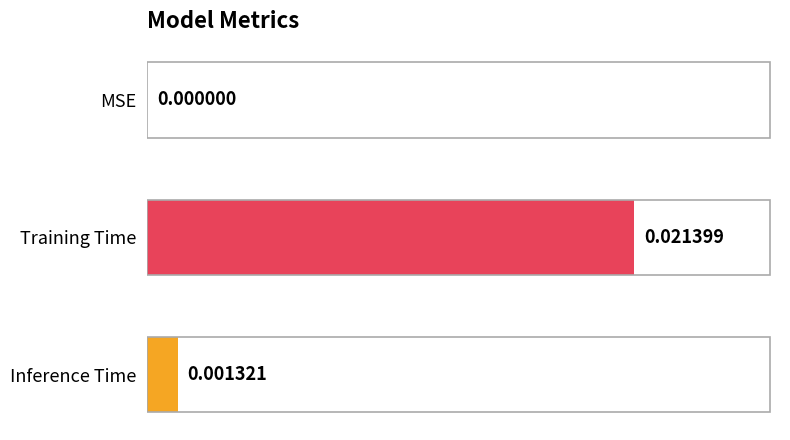

At which category does the chart reach its peak across all series?

Training Time